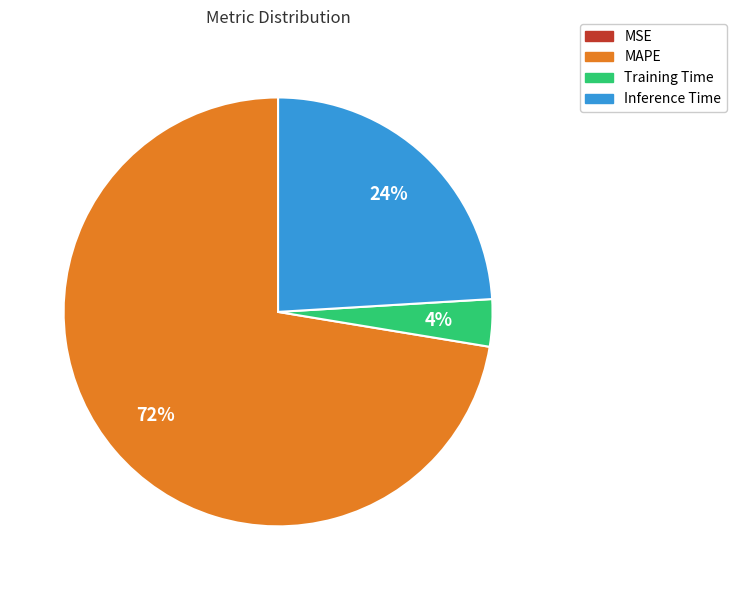

Does any single category account for the majority?

Yes